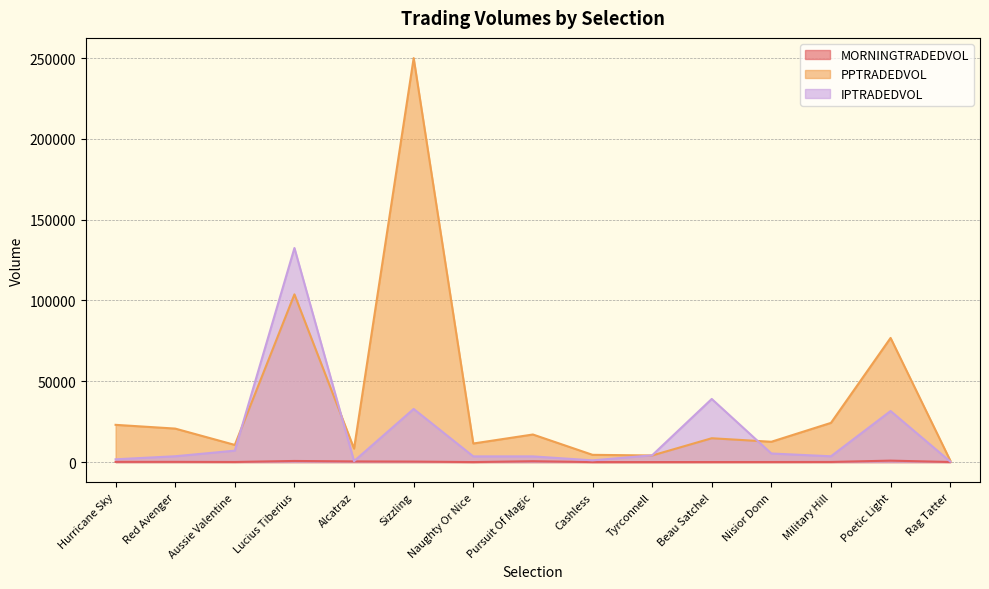

At which category does MORNINGTRADEDVOL reach its first local peak?

Red Avenger